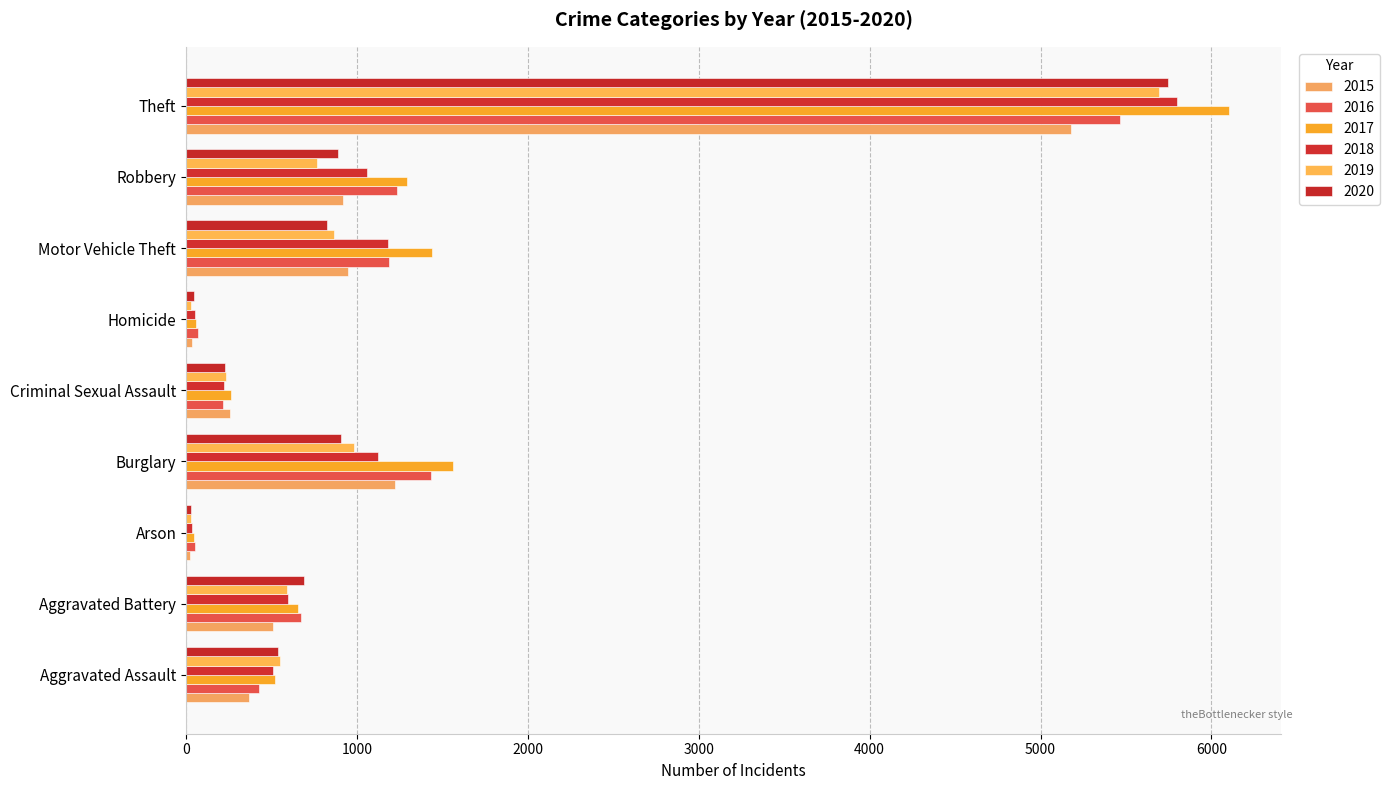

At which label does 2019 reach its minimum?

Arson